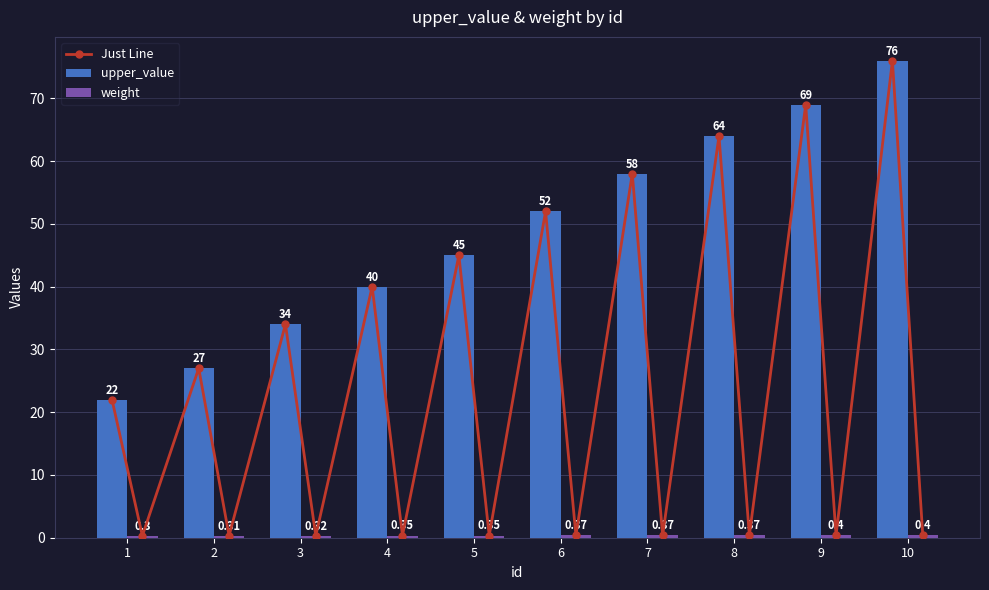

List the labels in order of upper_value value, smallest first.

1, 2, 3, 4, 5, 6, 7, 8, 9, 10